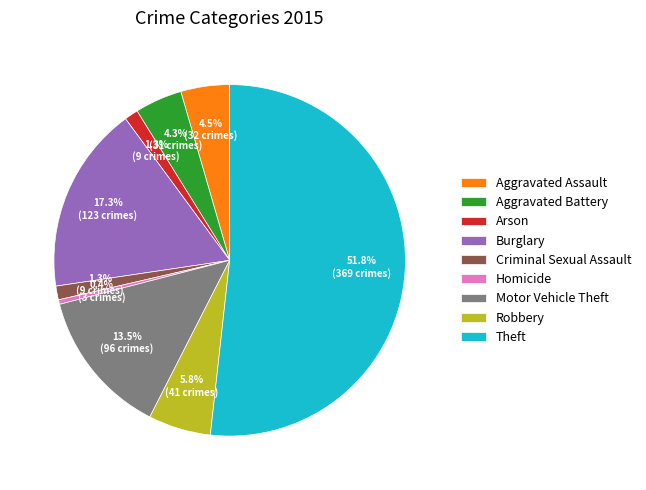

Combined, do Criminal Sexual Assault and Aggravated Assault account for over 50%?

No